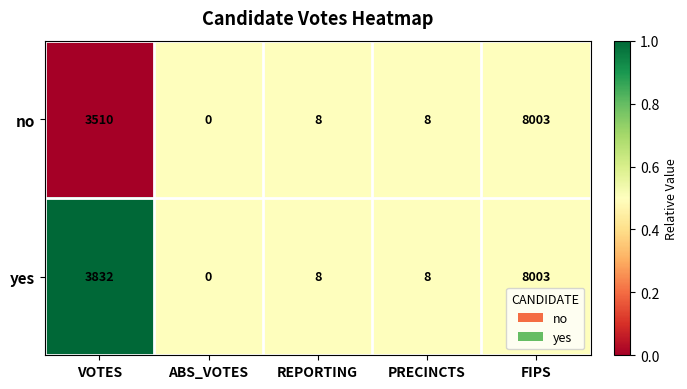

The yes series shows 2582 at VOTES. True or false?

False